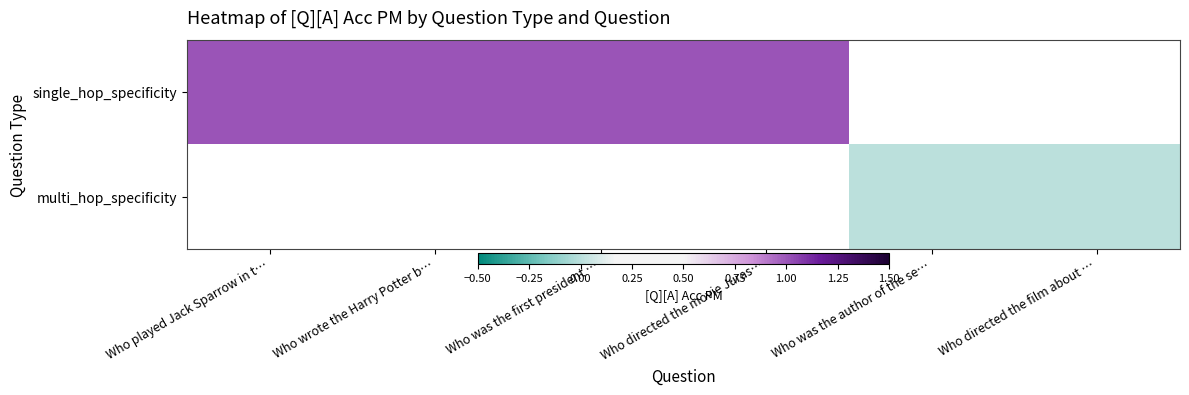

Which label corresponds to the largest value in the chart?

Who played Jack Sparrow in t…